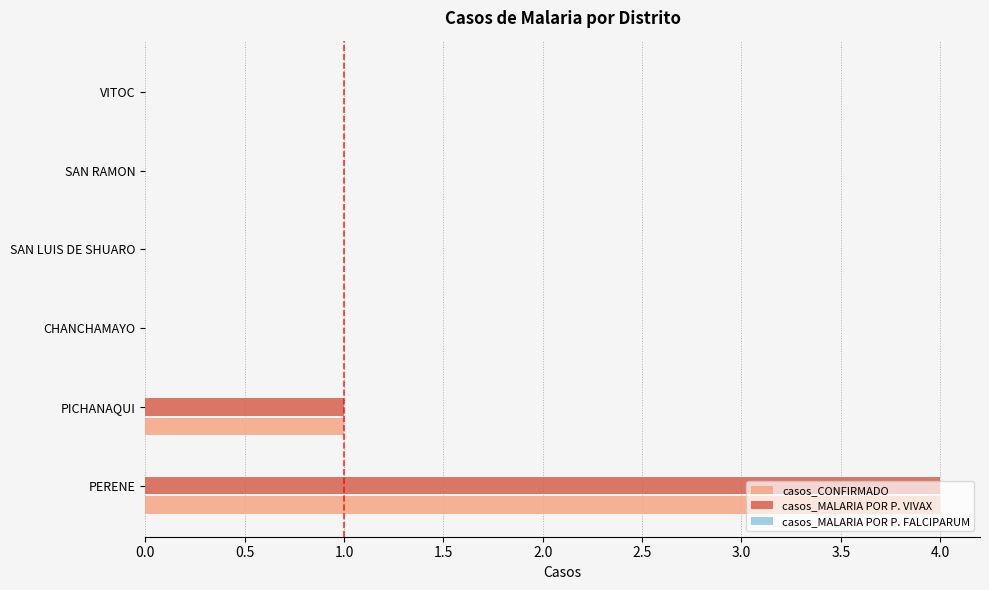

True or false: casos_CONFIRMADO has a value of 2 at PICHANAQUI.

False